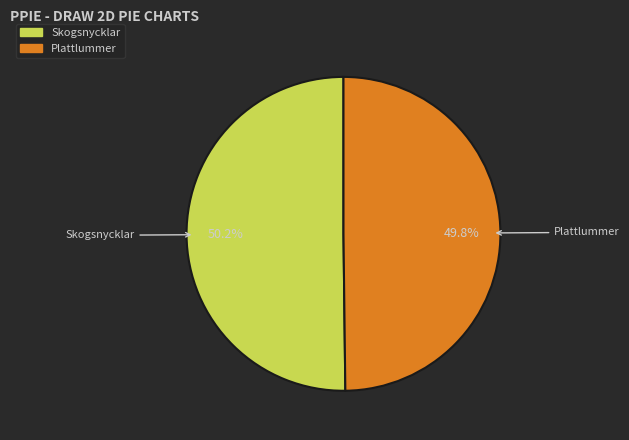

Do Skogsnycklar and Plattlummer together represent more than half of the pie?

Yes